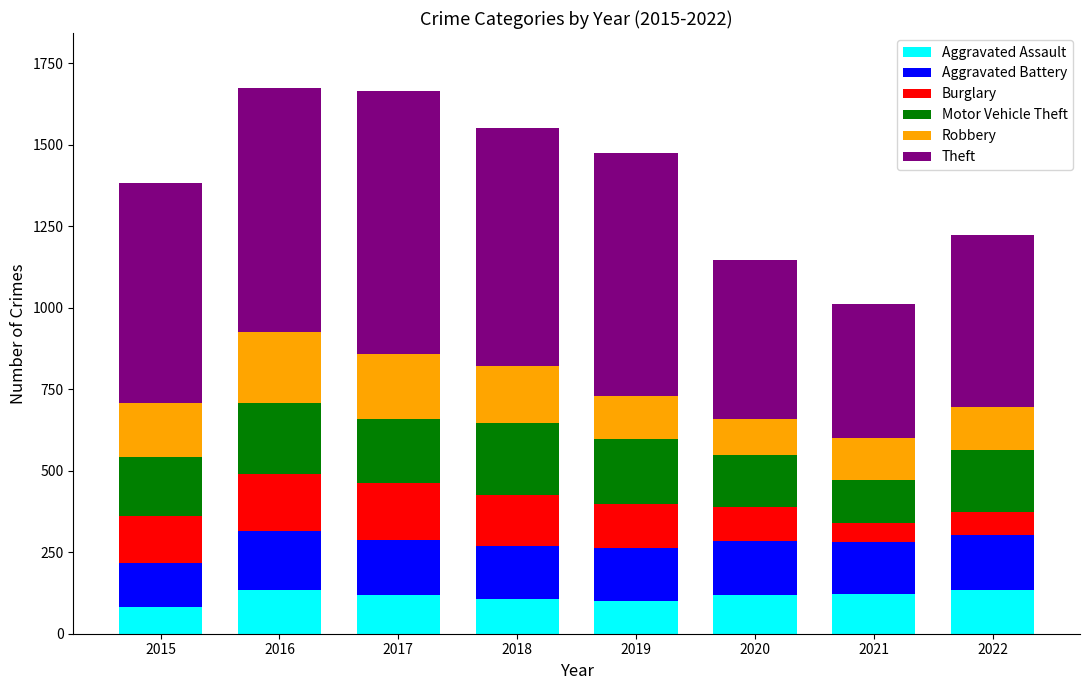

What is the total value across all series at 2019?

1475